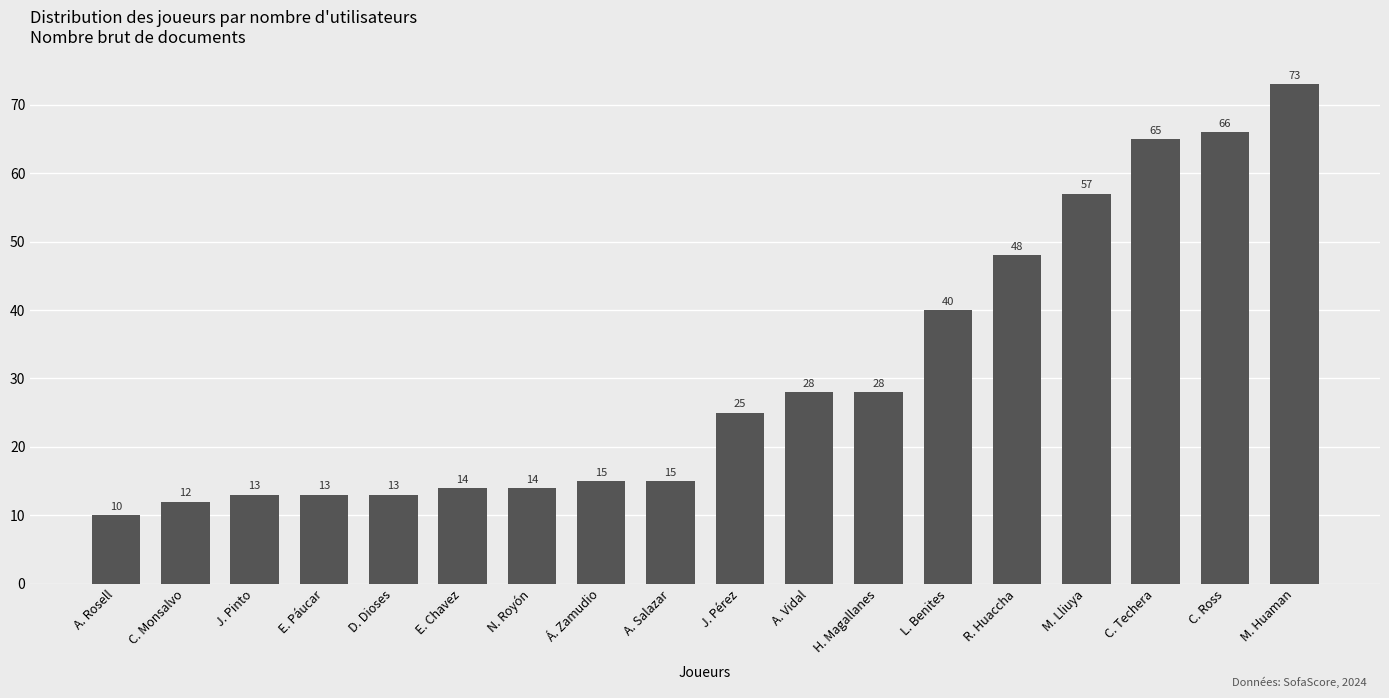

Is it true that the value at C. Techera is 65?

True